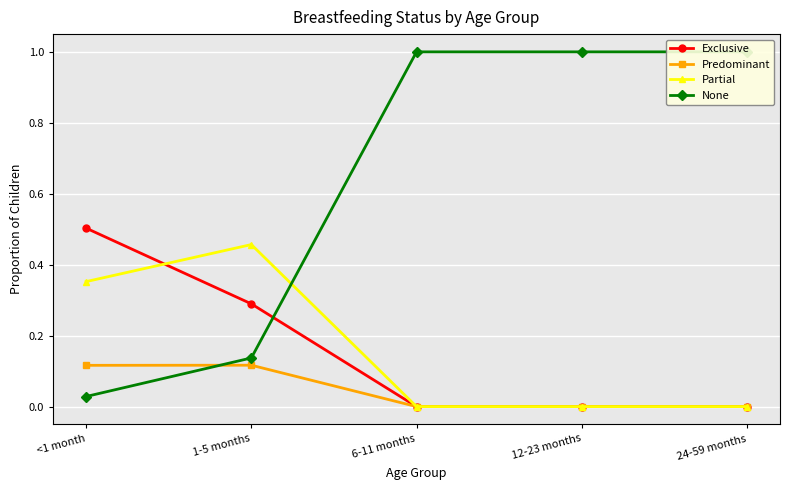

Reading left to right, extract all data points from this chart.

Exclusive: <1 month=0.5	1-5 months=0.3	6-11 months=0.0	12-23 months=0.0	24-59 months=0.0
Predominant: <1 month=0.1	1-5 months=0.1	6-11 months=0.0	12-23 months=0.0	24-59 months=0.0
Partial: <1 month=0.4	1-5 months=0.5	6-11 months=0.0	12-23 months=0.0	24-59 months=0.0
None: <1 month=0.0	1-5 months=0.1	6-11 months=1.0	12-23 months=1.0	24-59 months=1.0